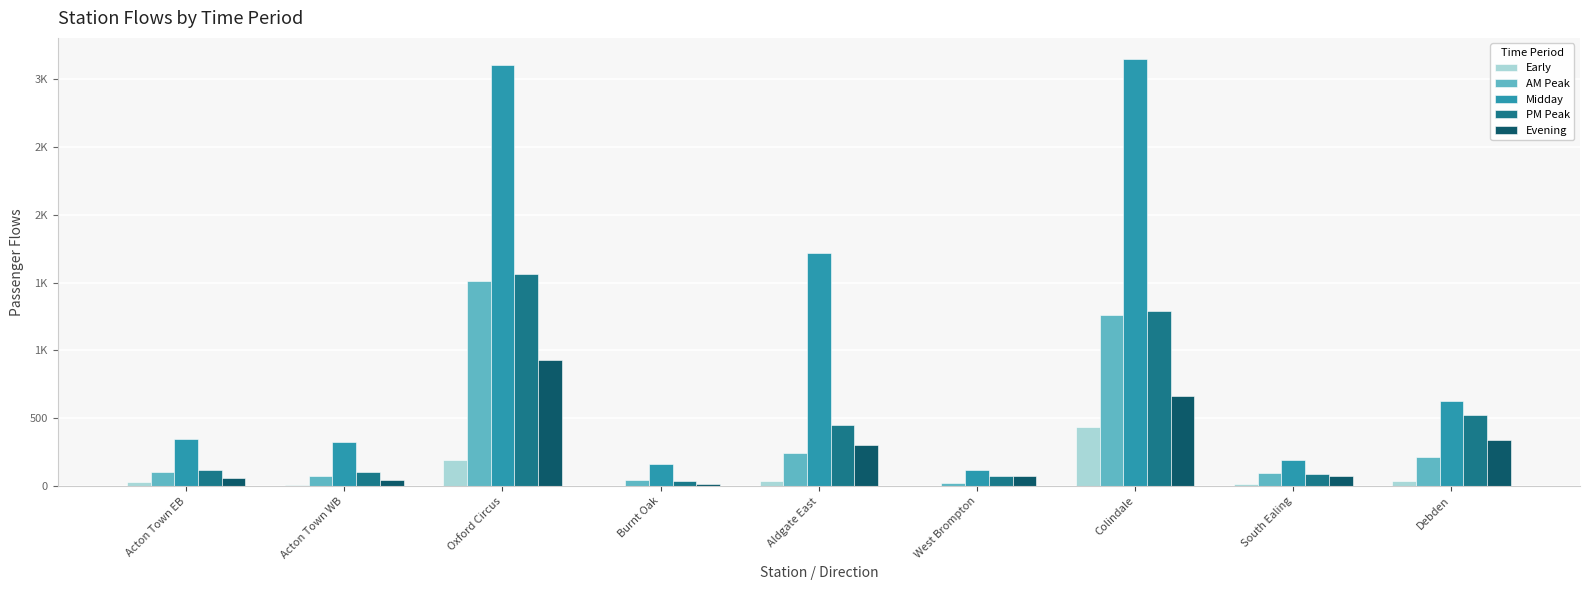

What is the minimum value for Evening?

14.1